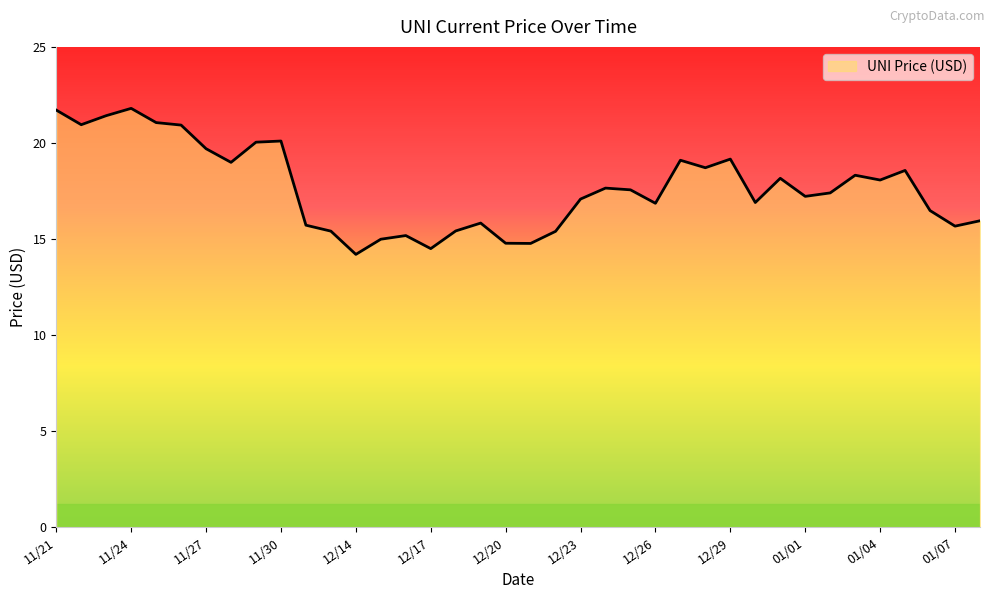

Does the chart display data point markers on the line(s)?

No